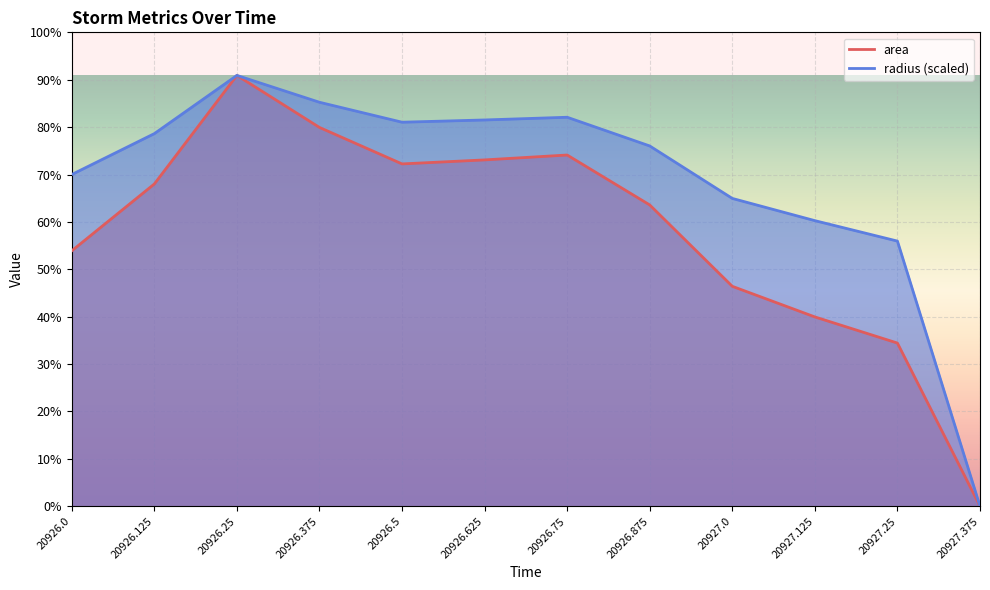

True or false: area_line and radius_line cross at least once.

False